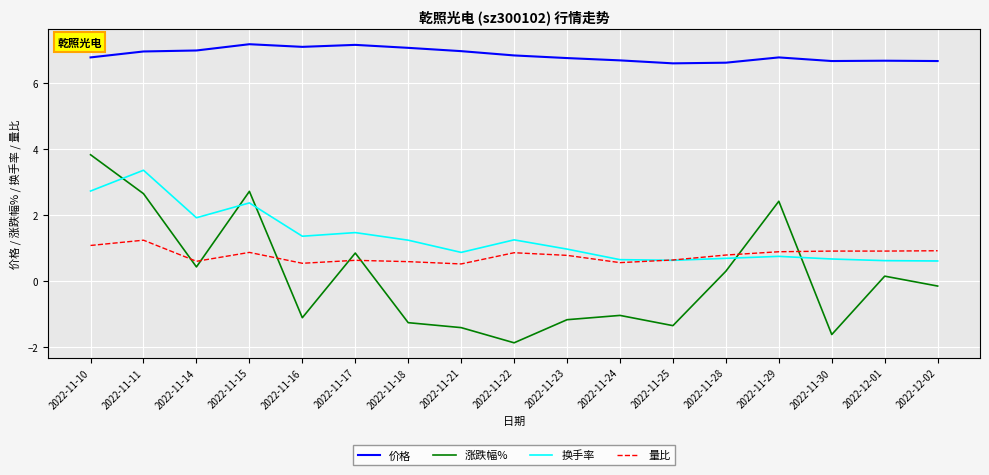

What is the spread (max minus min) of values at 2022-12-02?

6.8